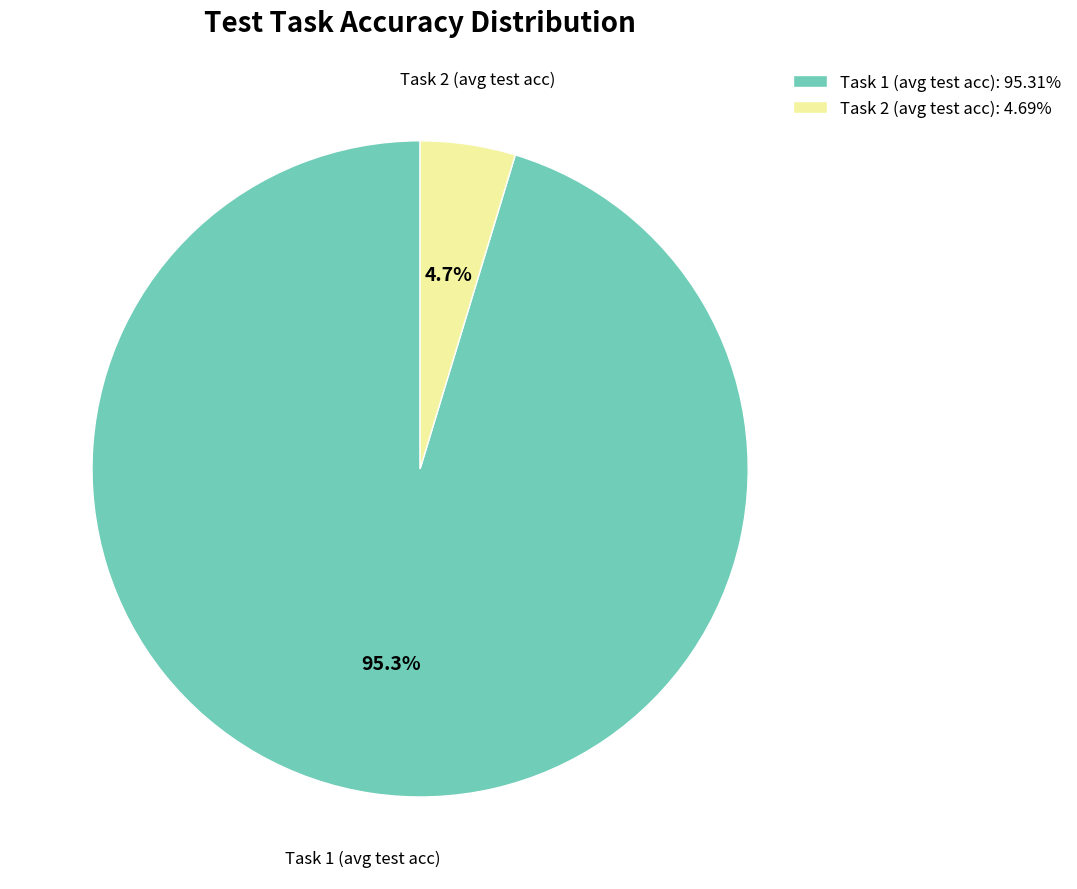

How many slices are in this pie chart?

2